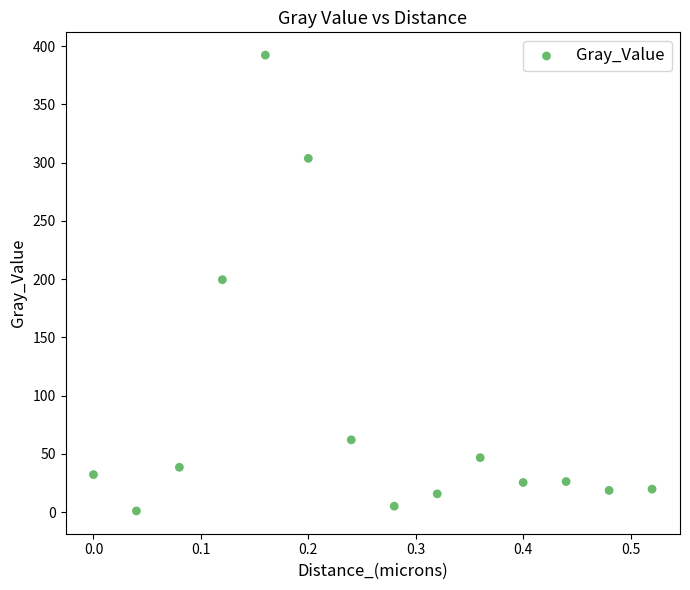

What is the range of Y values (max minus min)?

391.4